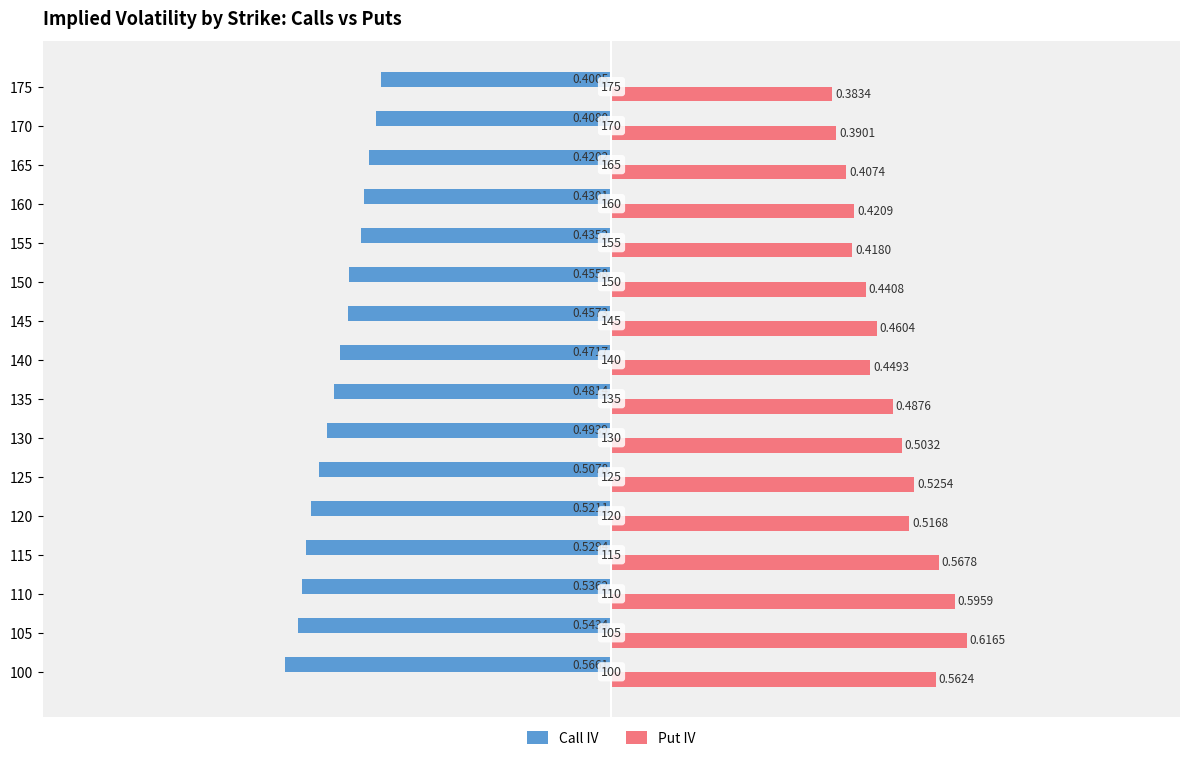

Which series has the widest spread of values?

Put IV